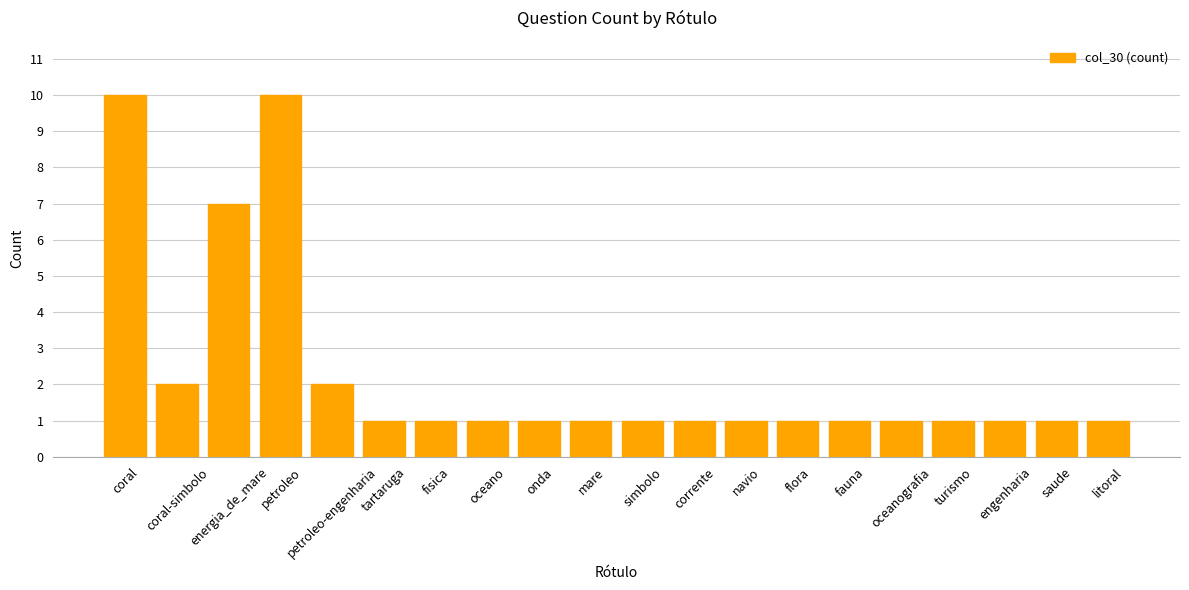

What is the maximum value shown in the chart?

10